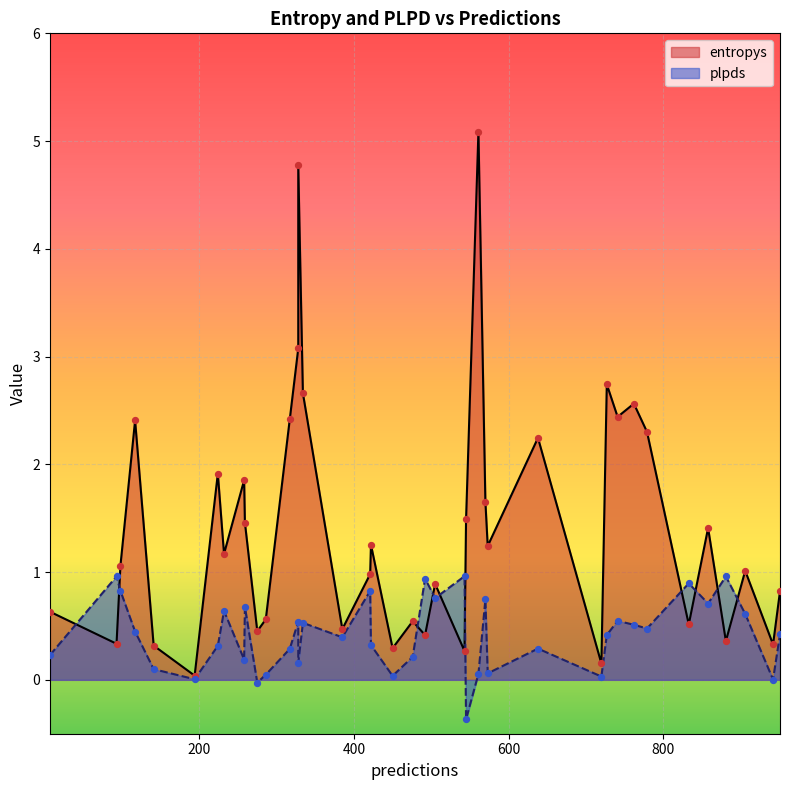

At which category is the sum across all series the highest?

561